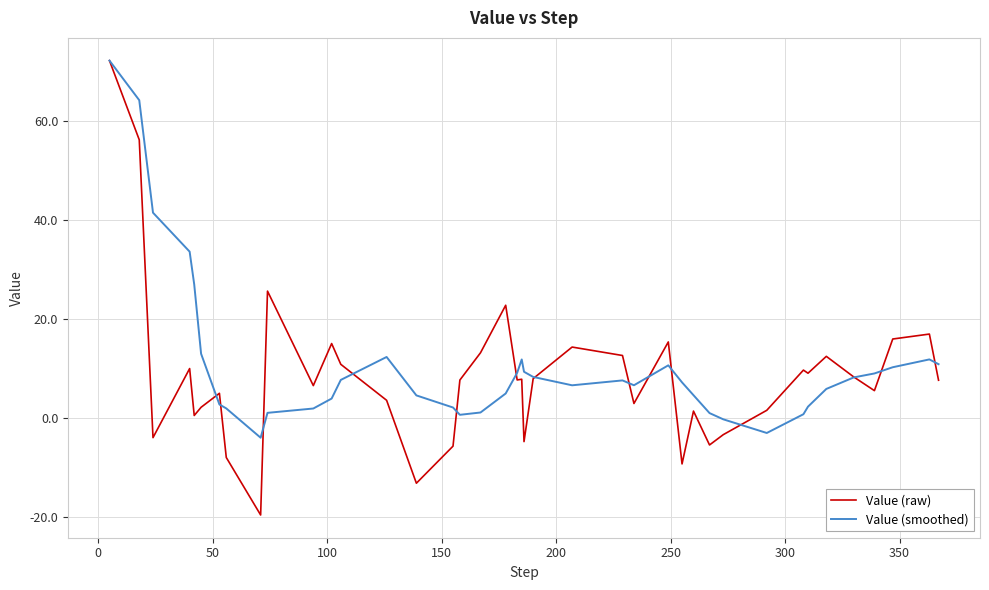

How many lines are shown in the chart?

2